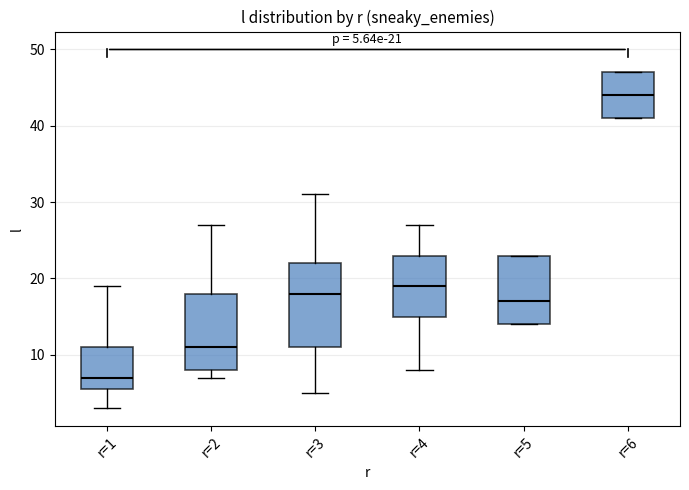

Which box's median line is the highest?

r=6